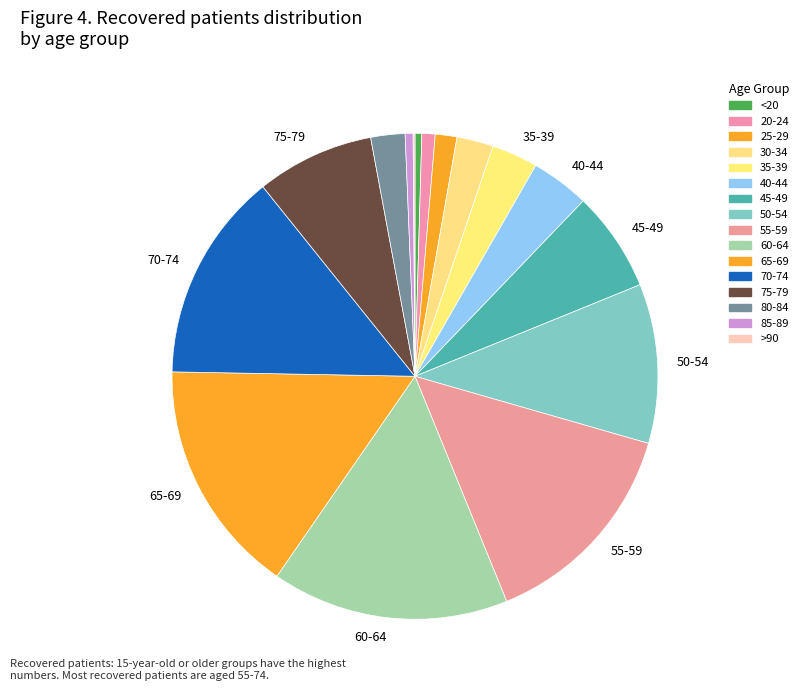

Which category has the biggest portion of the pie?

60-64